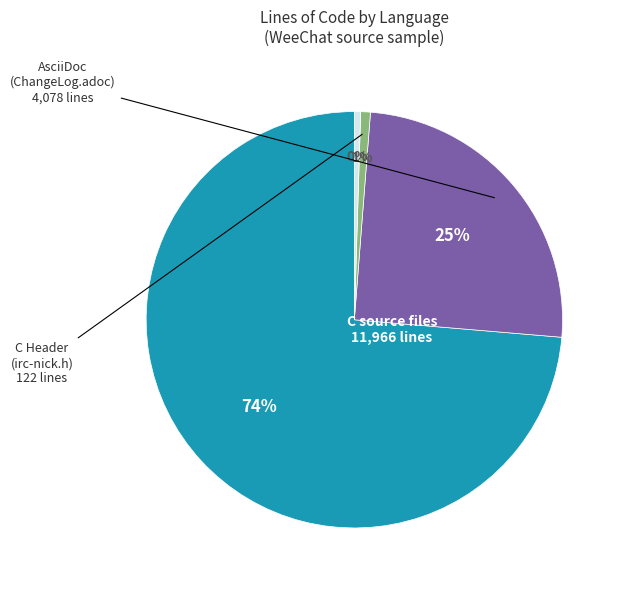

Is there a majority slice in this chart?

Yes